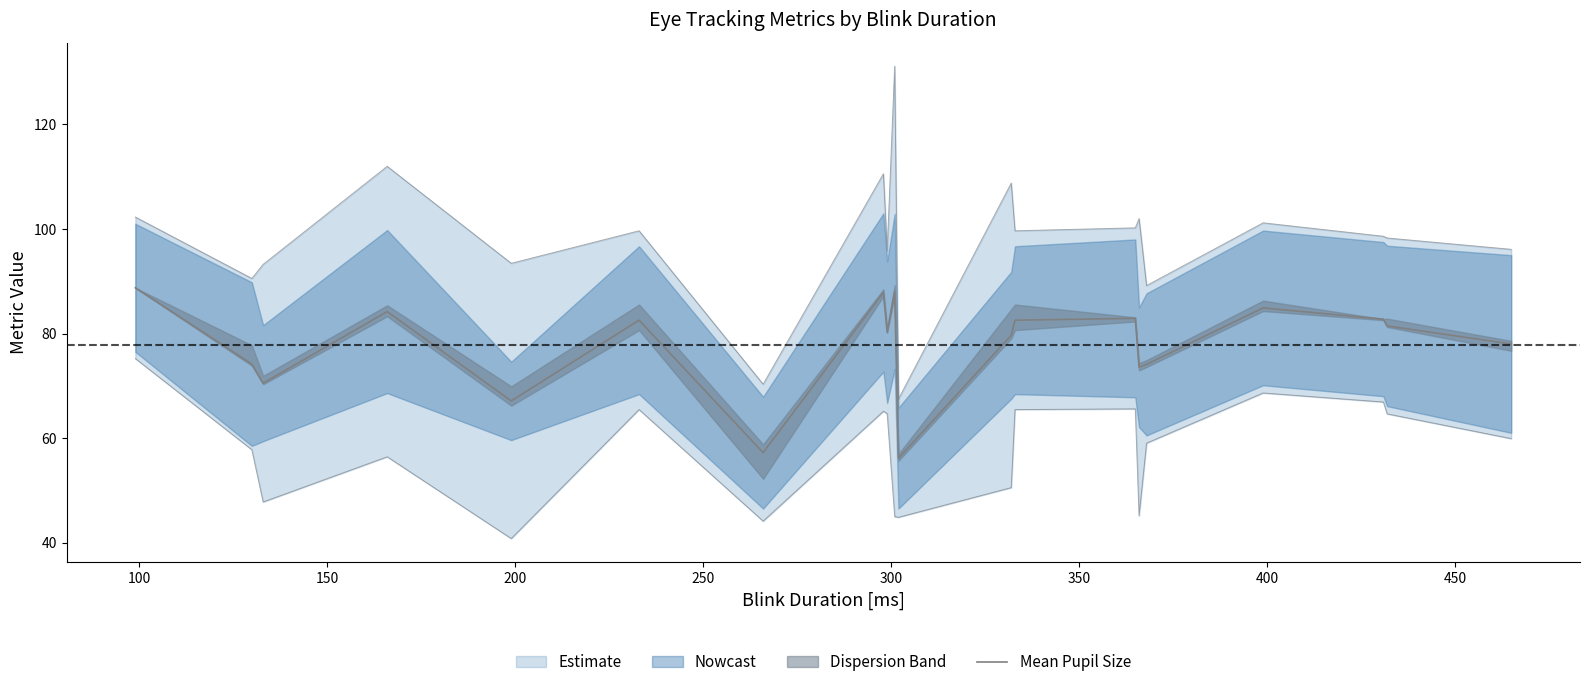

The chart shows a value of 67.1 at 250. True or false?

True